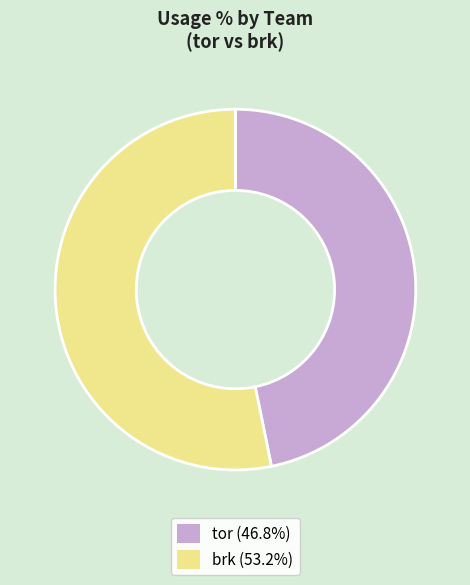

Is there a majority slice in this chart?

Yes